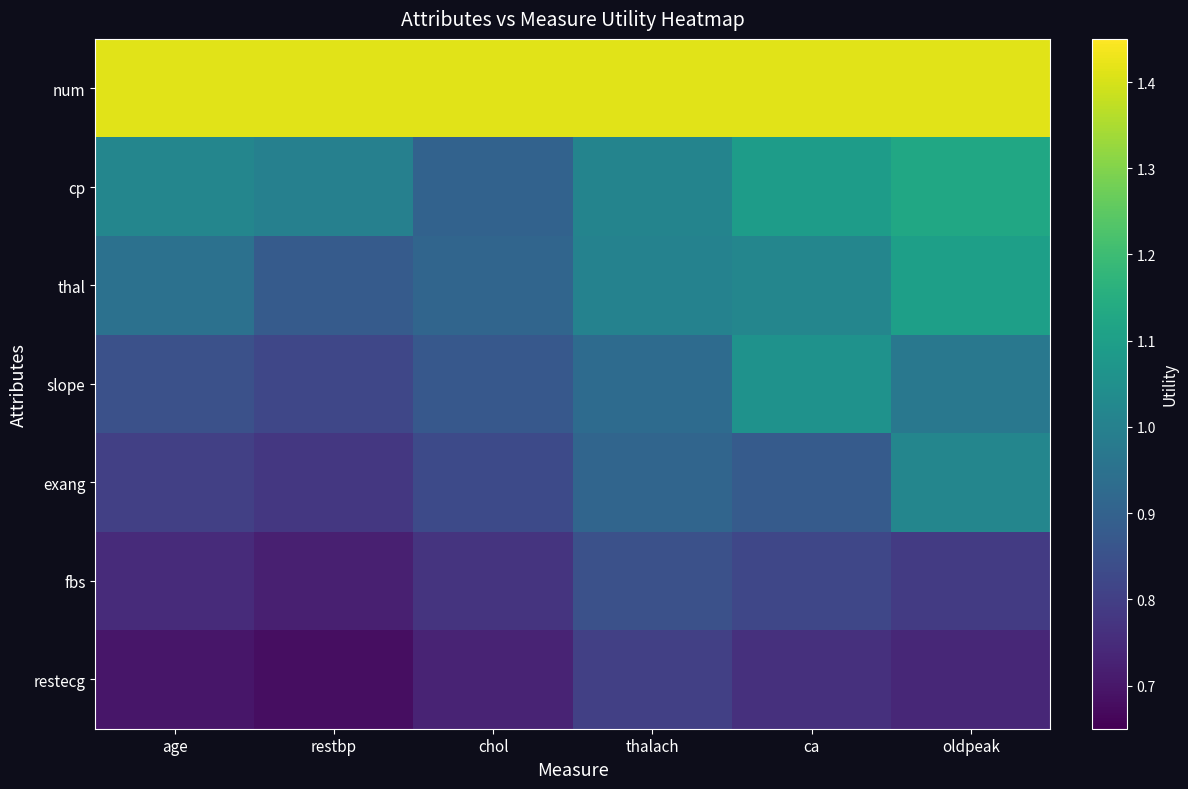

Which series has the largest total across all categories?

num